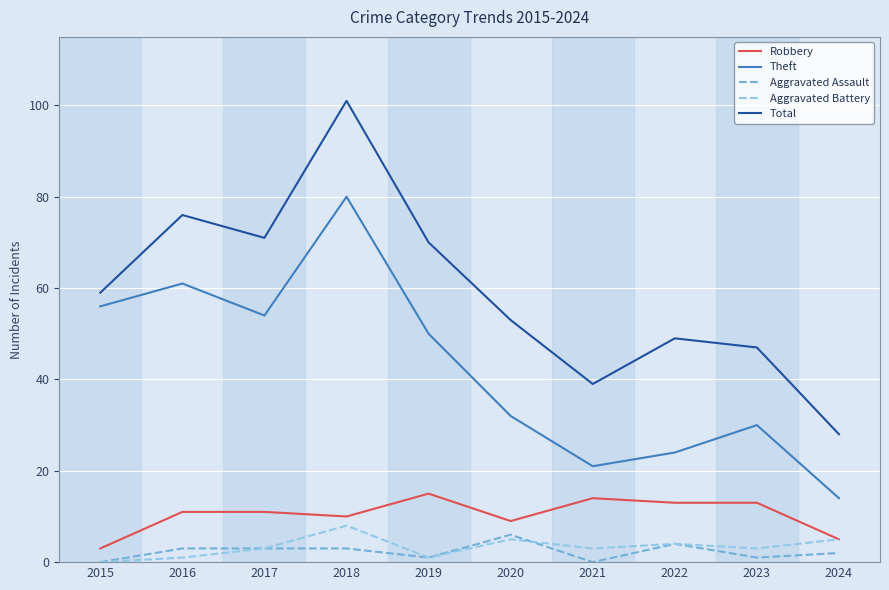

What is the difference between the highest and lowest values at 2015?

59